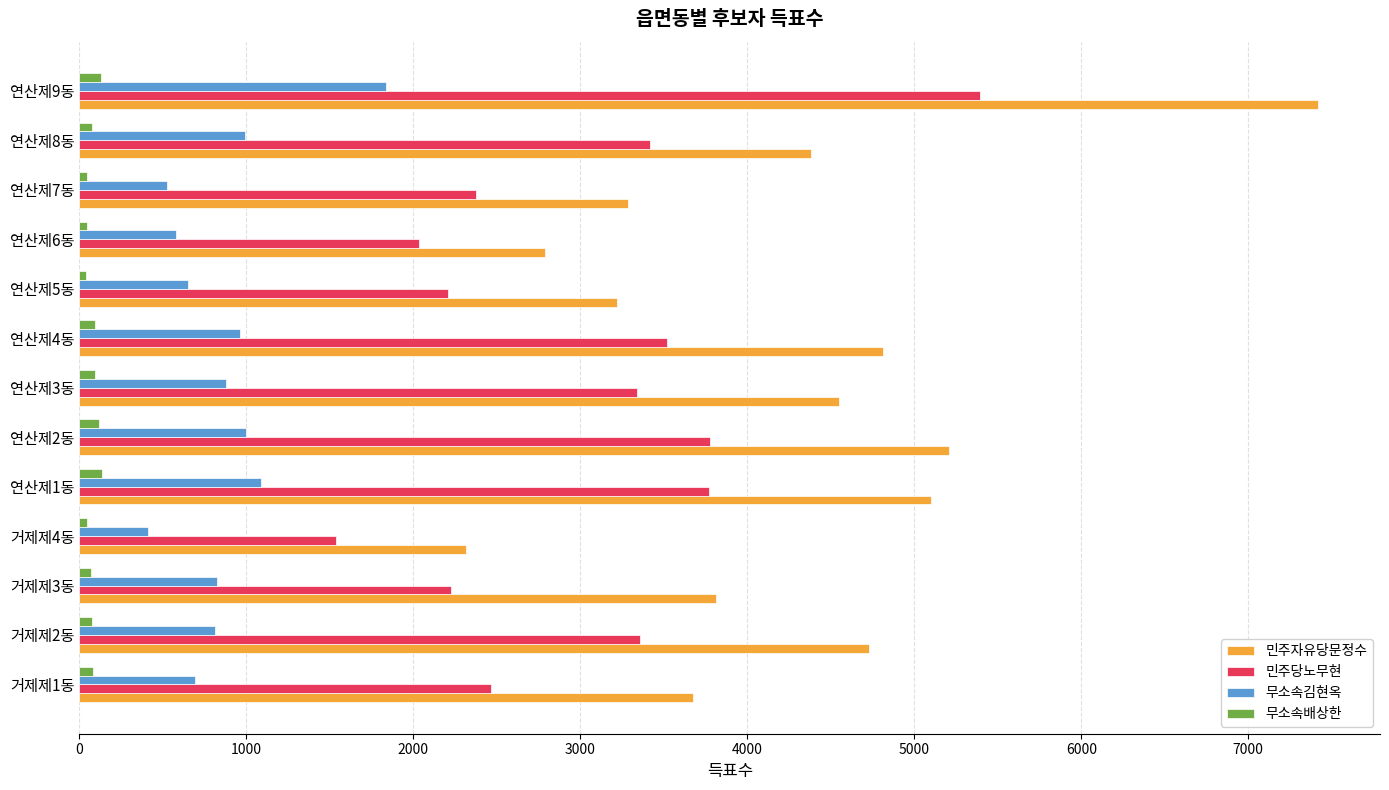

Which series has the widest spread of values?

민주자유당문정수